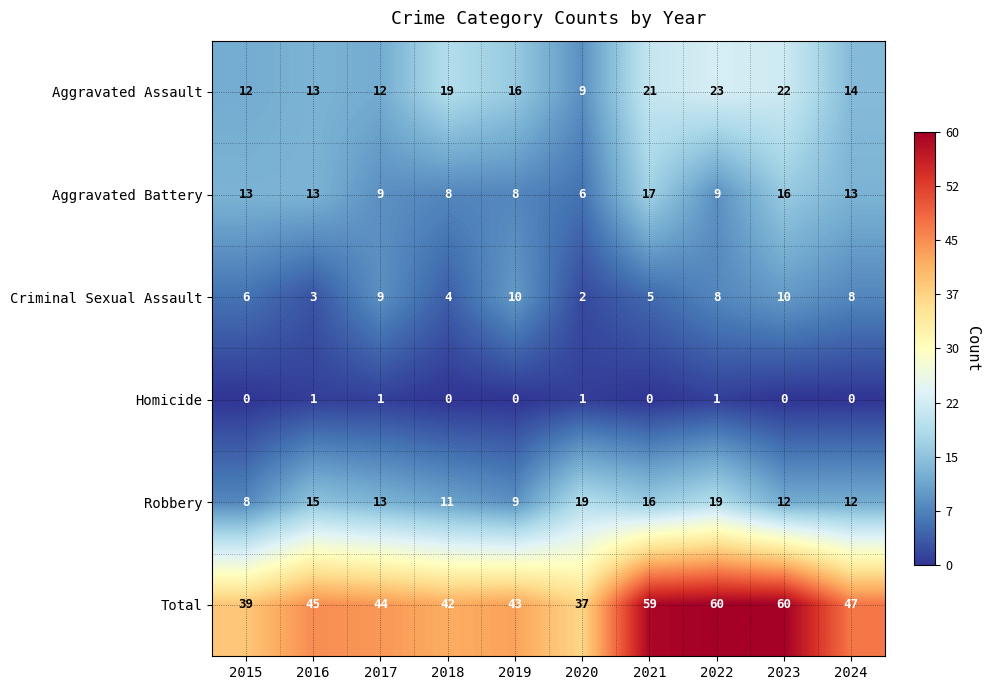

Is it true that Criminal Sexual Assault equals 6 at 2018?

False